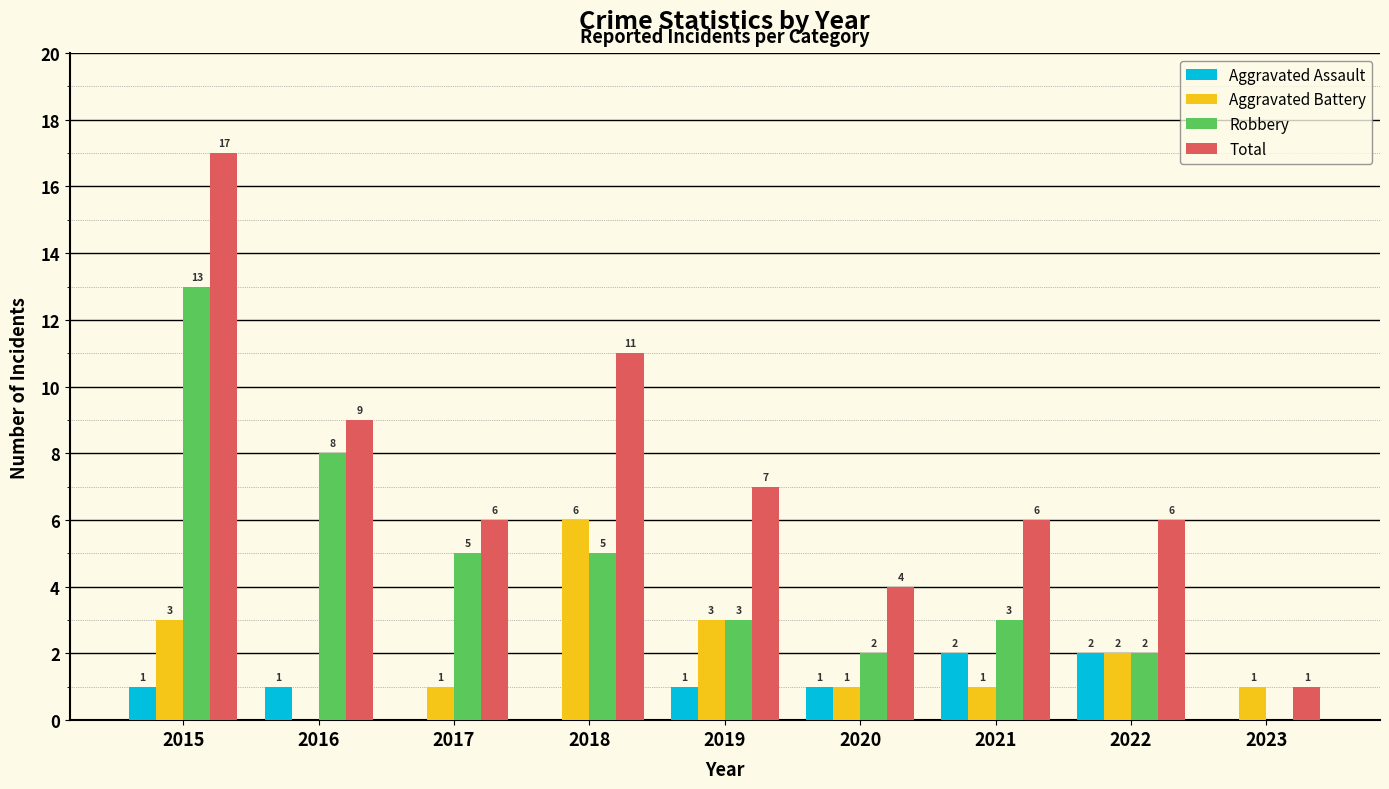

How many data points does each series have?

9